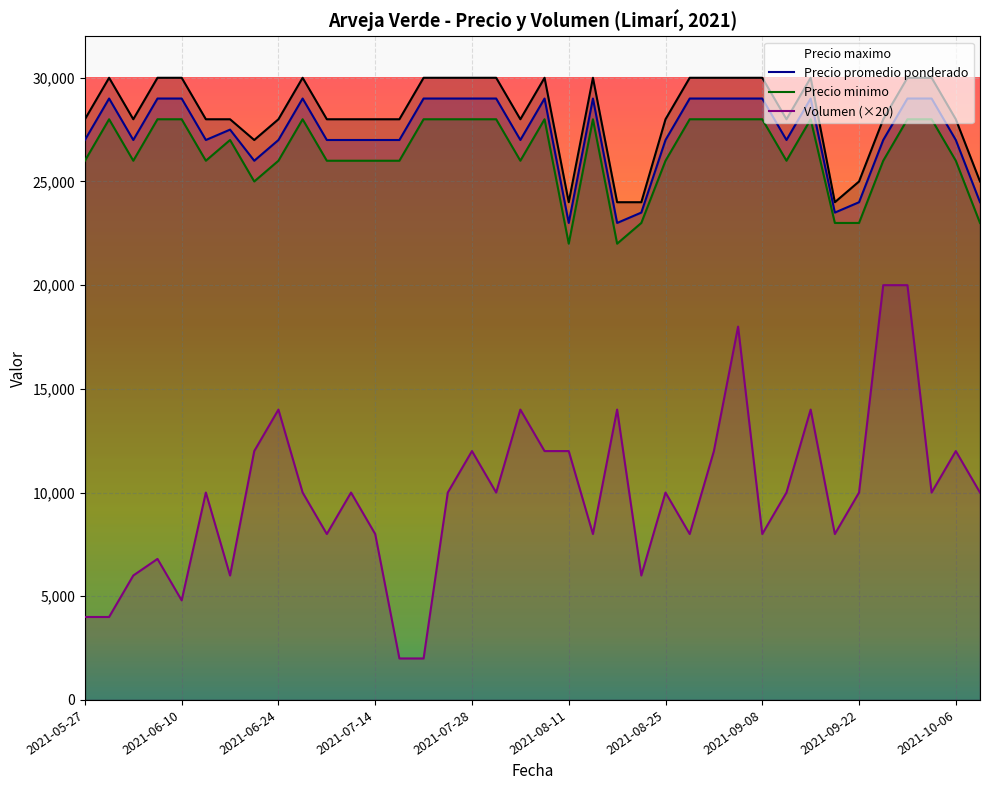

How many data points does each series have?

38